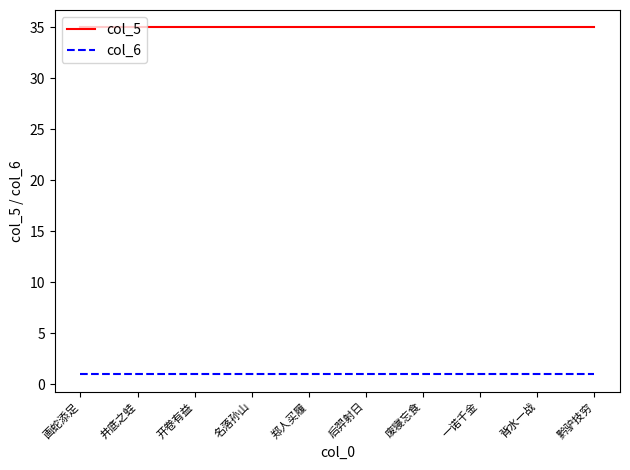

Is this an area chart (filled region under the line)?

No